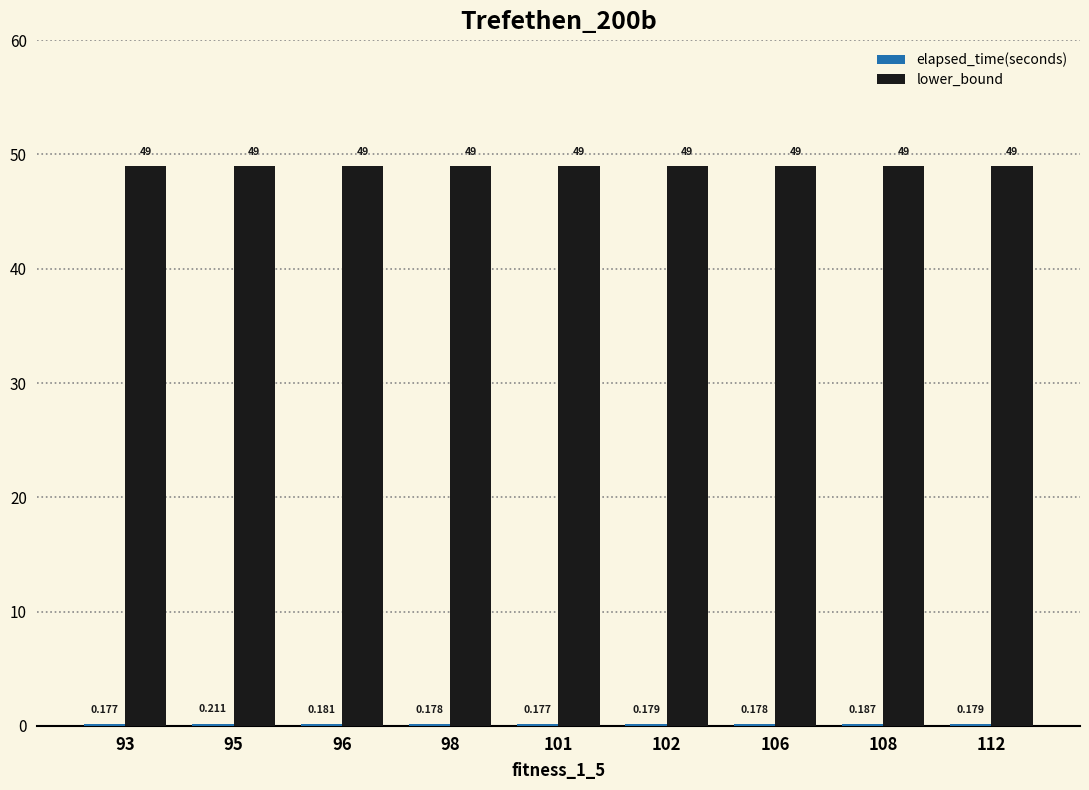

Reading left to right, what are all the values shown in this chart?

elapsed_time(seconds): 93=0.2	95=0.2	96=0.2	98=0.2	101=0.2	102=0.2	106=0.2	108=0.2	112=0.2
lower_bound: 93=49.0	95=49.0	96=49.0	98=49.0	101=49.0	102=49.0	106=49.0	108=49.0	112=49.0